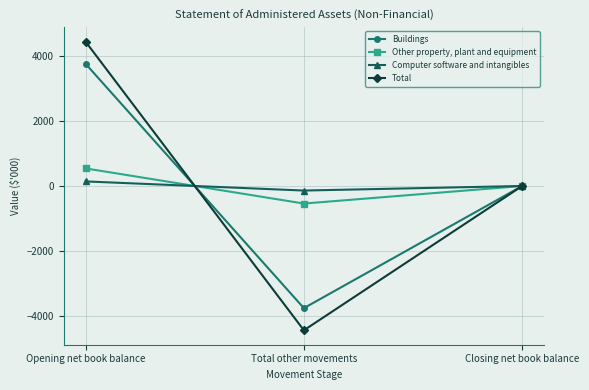

True or false: Total has a value of 7504 at Opening net book balance.

False